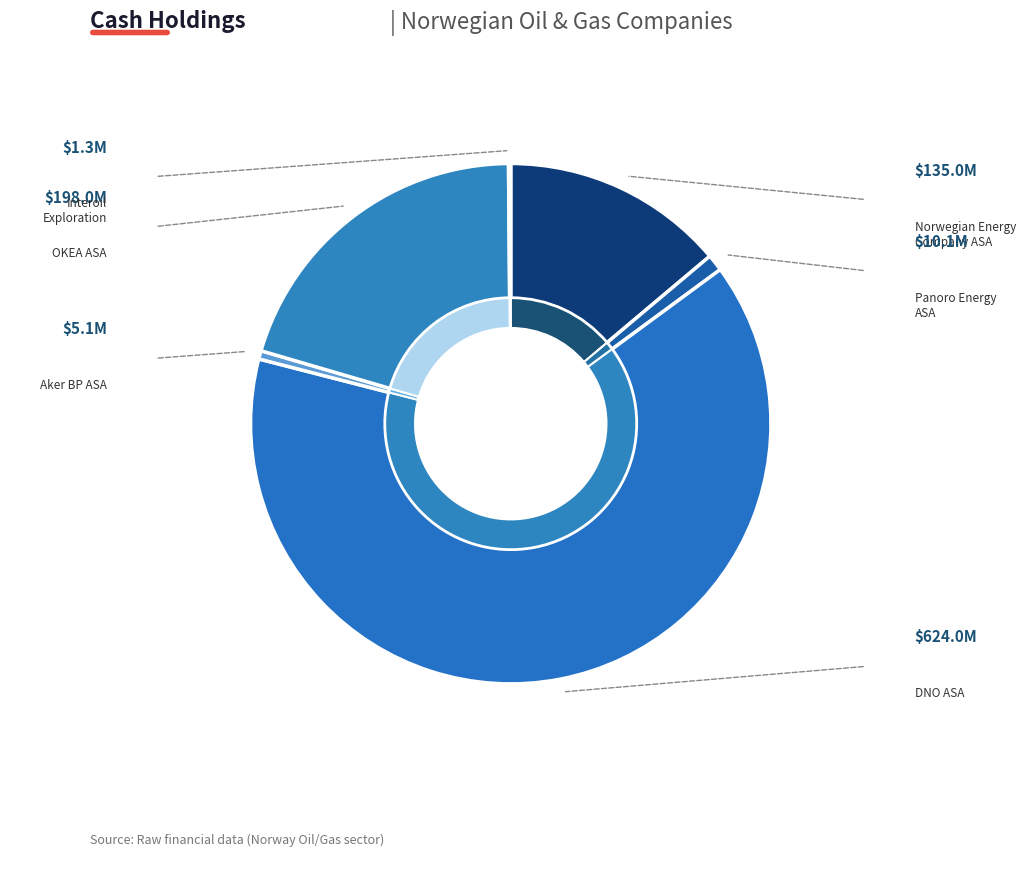

Which category has the biggest portion of the pie?

DNO ASA